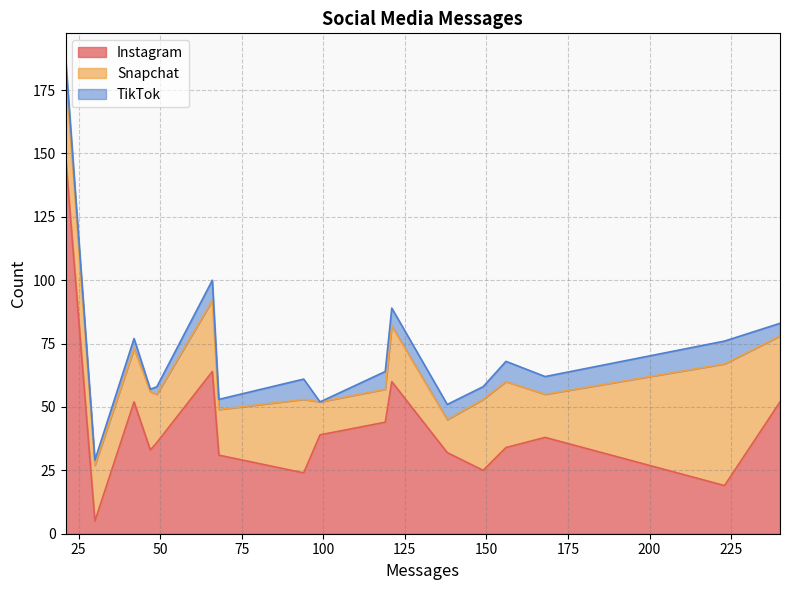

What is the lowest value of the Instagram series?

5